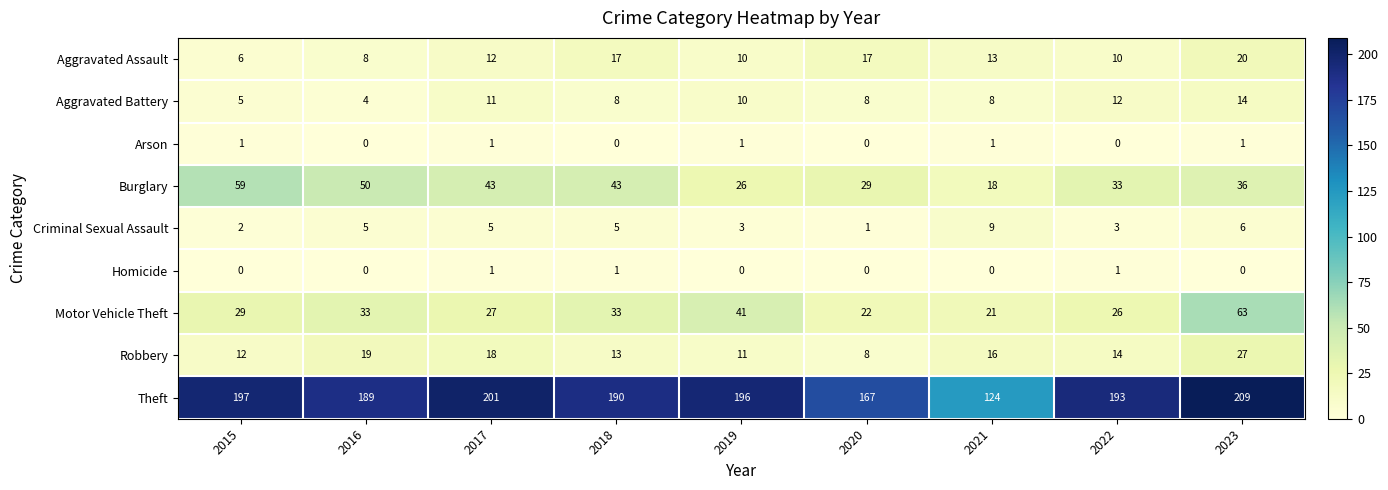

What is the approximate value of Robbery at 2020, to the nearest 10?

10